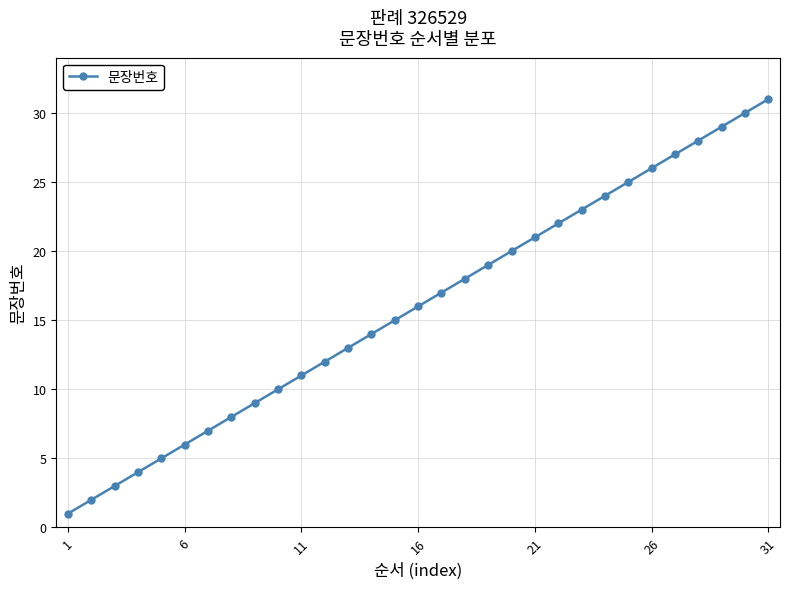

What is the greatest value displayed?

31